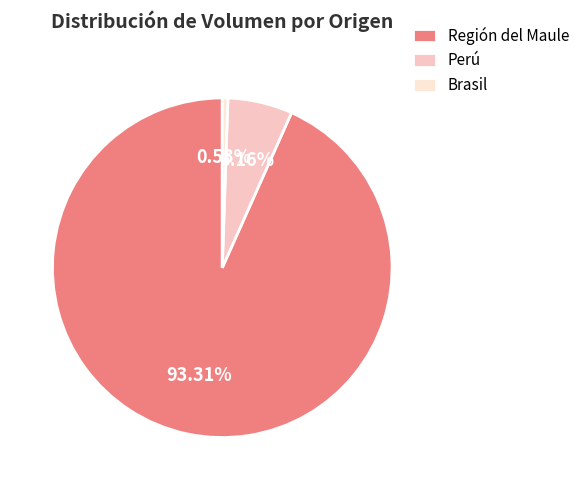

Does any single category account for the majority?

Yes